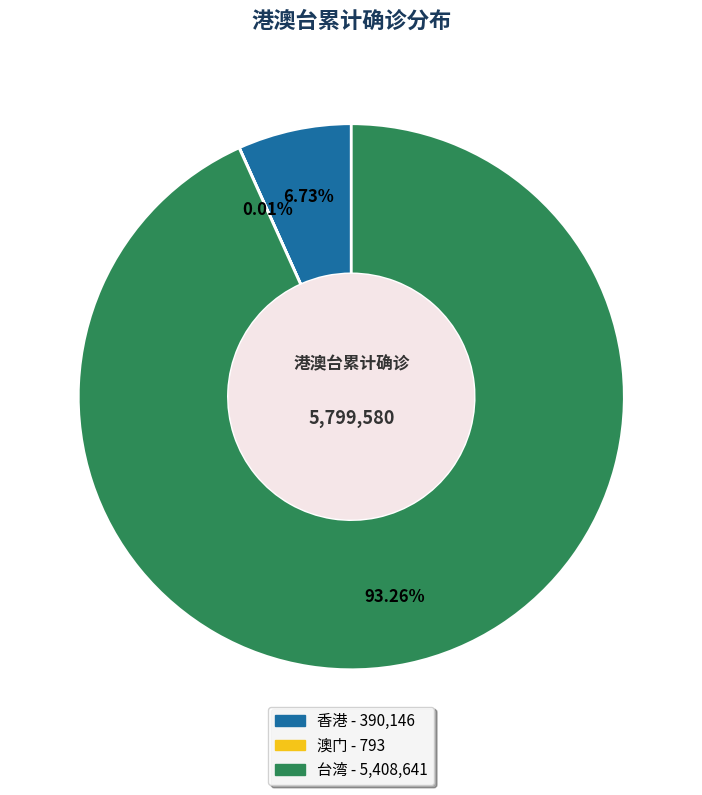

To the nearest percent, what is the difference between the 香港 and 台湾 slice percentages?

87%